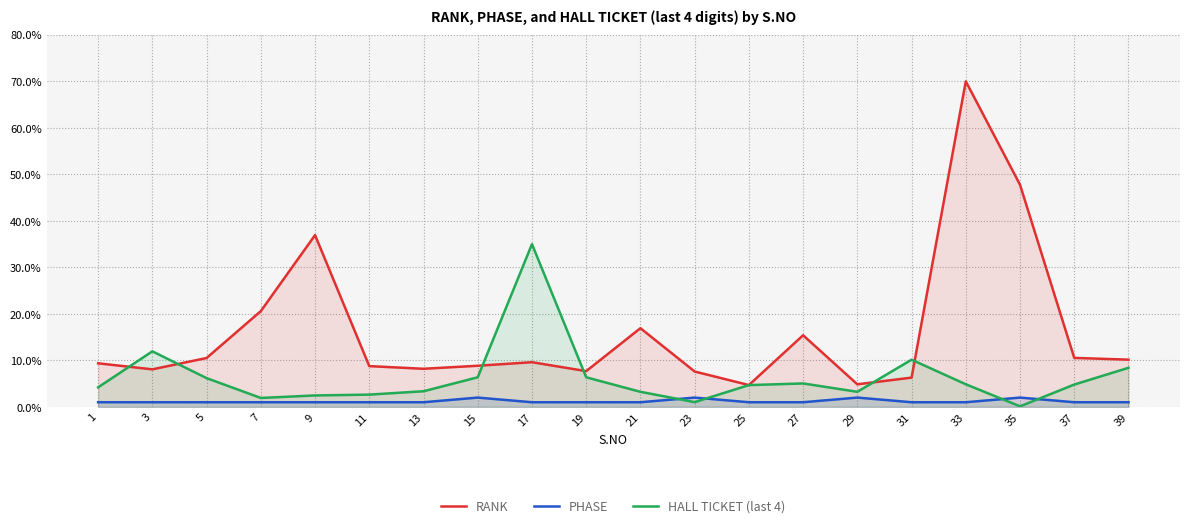

At which category does the chart reach its minimum across all series?

35